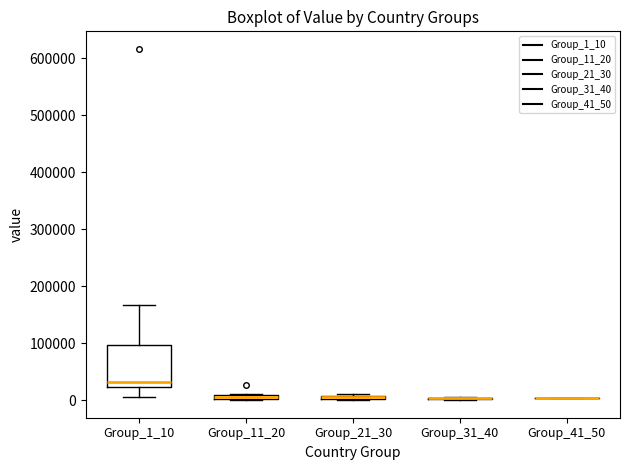

Which box is the tallest, from its lower edge to its upper edge?

Group_1_10